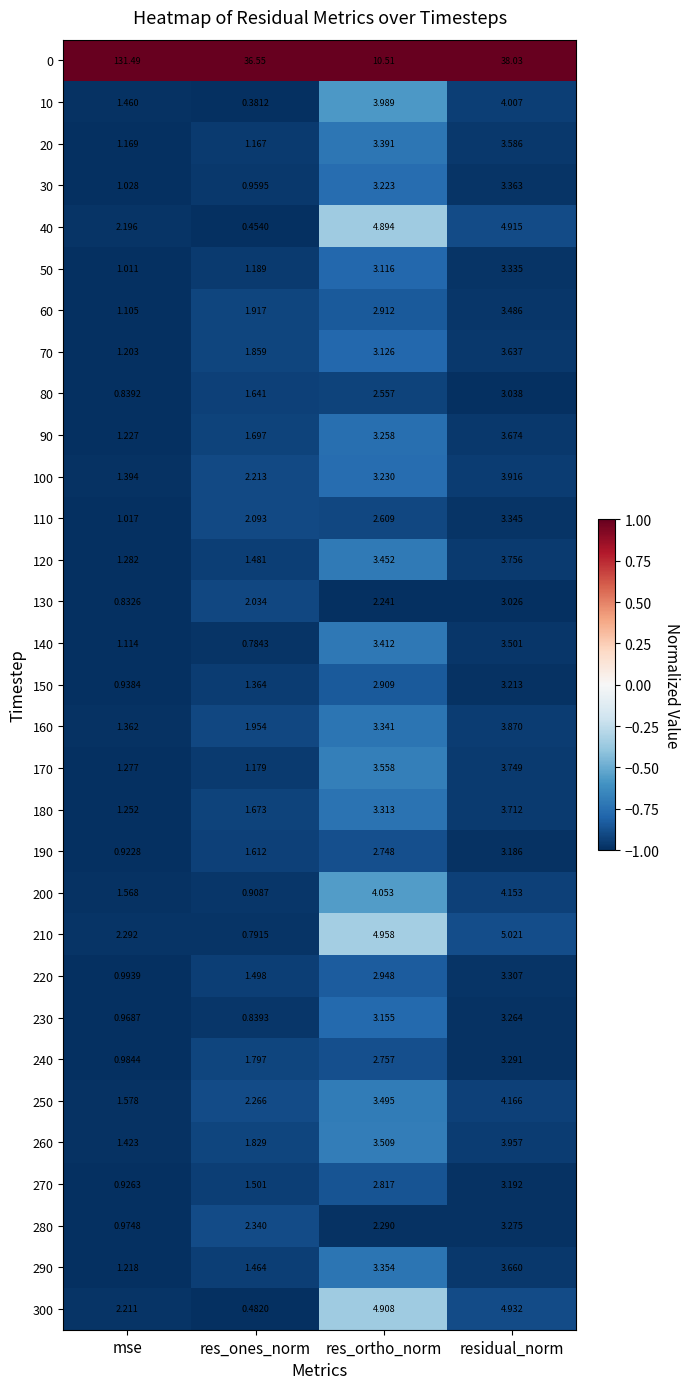

At res_ortho_norm, list the series in order from smallest to largest.

130, 280, 80, 110, 190, 240, 270, 150, 60, 220, 50, 70, 230, 30, 100, 90, 180, 160, 290, 20, 140, 120, 250, 260, 170, 10, 200, 40, 300, 210, 0